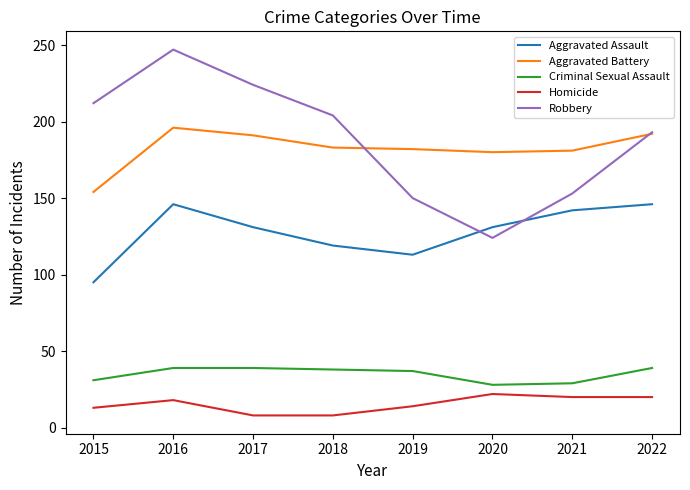

The Aggravated Assault series shows 146 at 2016. True or false?

True